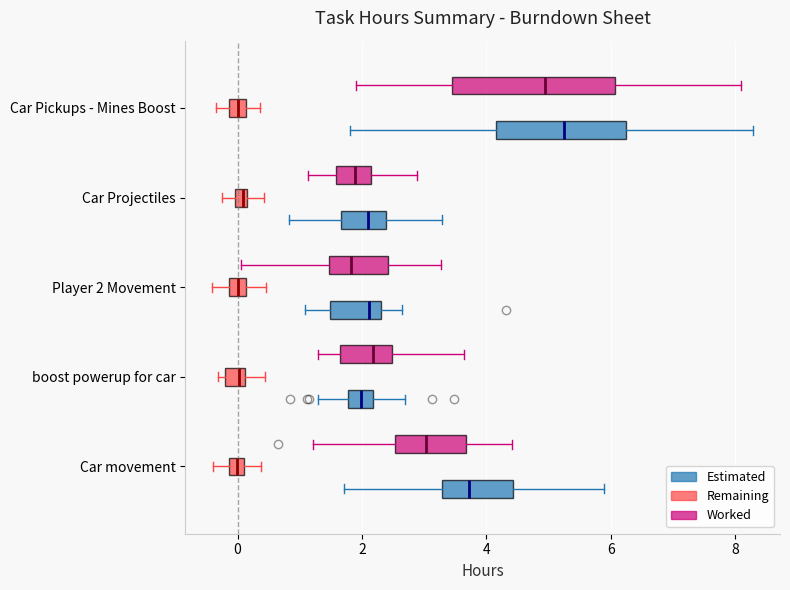

Where does the left whisker of the box for boost powerup for car (Worked) end on the x-axis? The values are not printed on the chart, so give them approximately, as read against the axis.

1.2